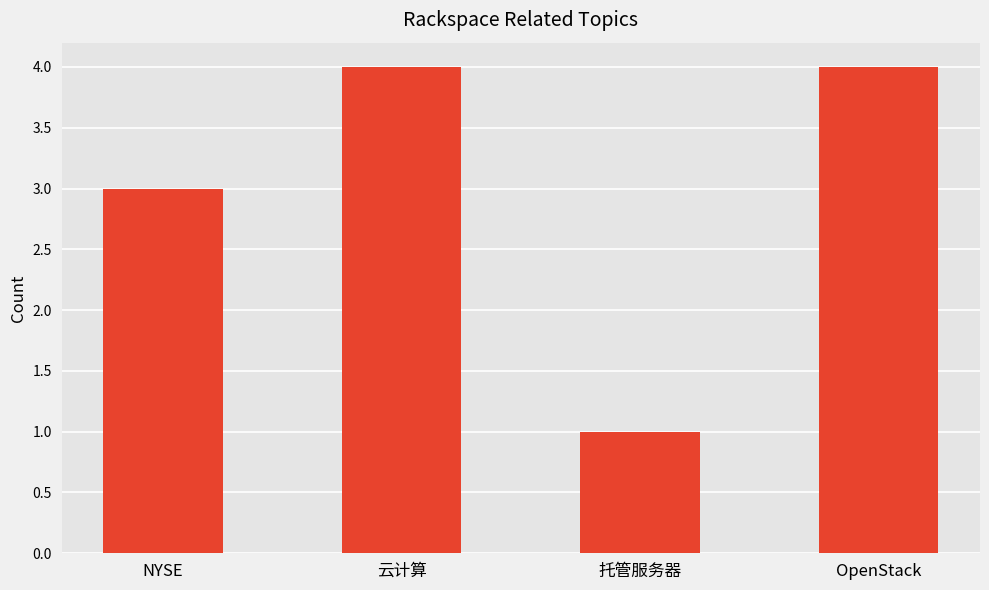

Reading right to left, transcribe all the data shown in this chart.

4	1	4	3